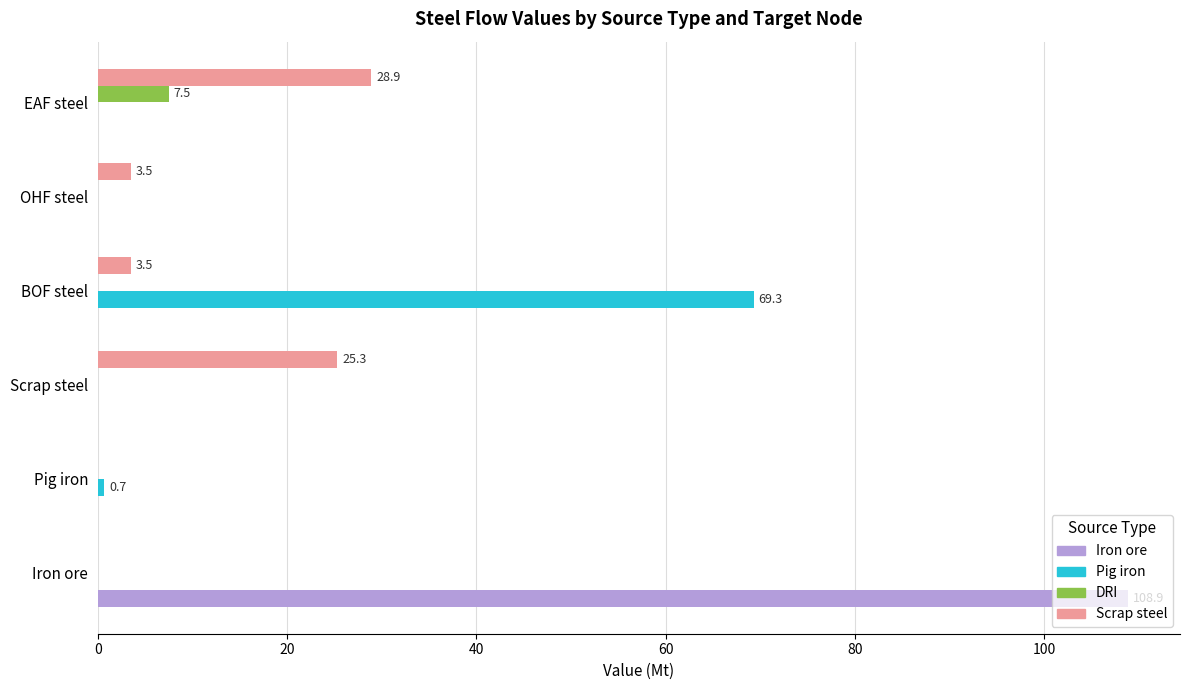

What is the sum of all Scrap steel values?

61.1